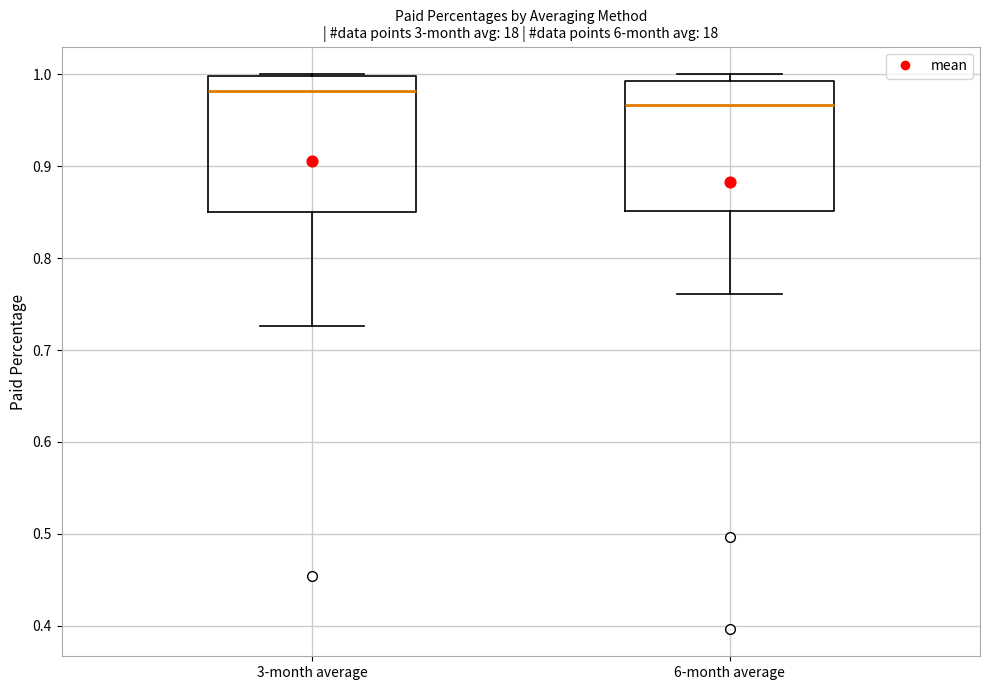

Which box has the highest median line?

3-month average